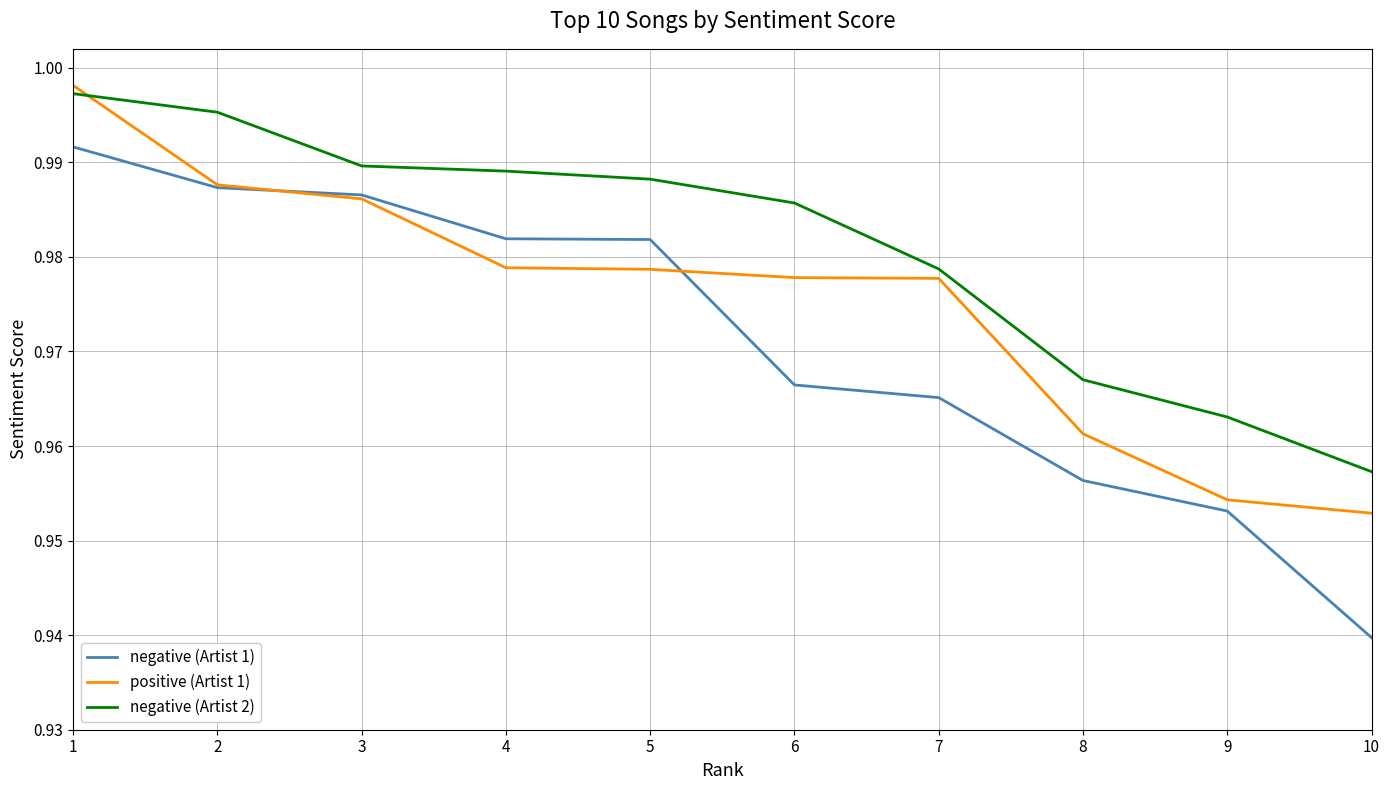

Which category has the lowest value in the negative (Artist 2) series?

10